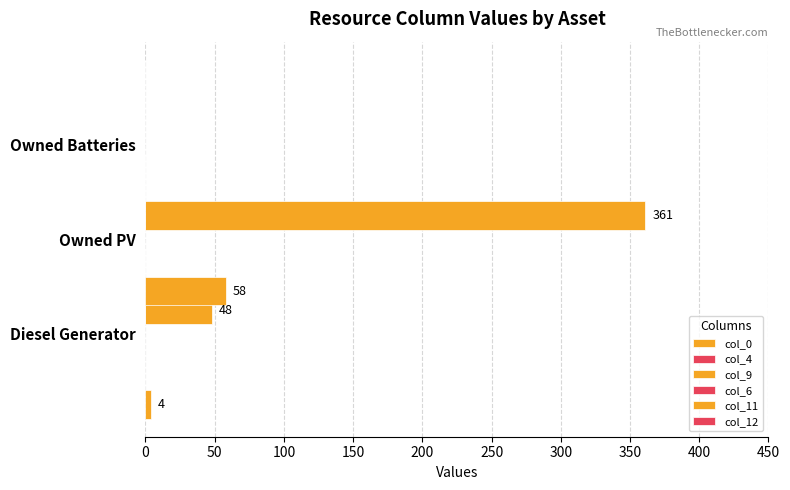

What is the lowest value of the col_6 series?

0.3